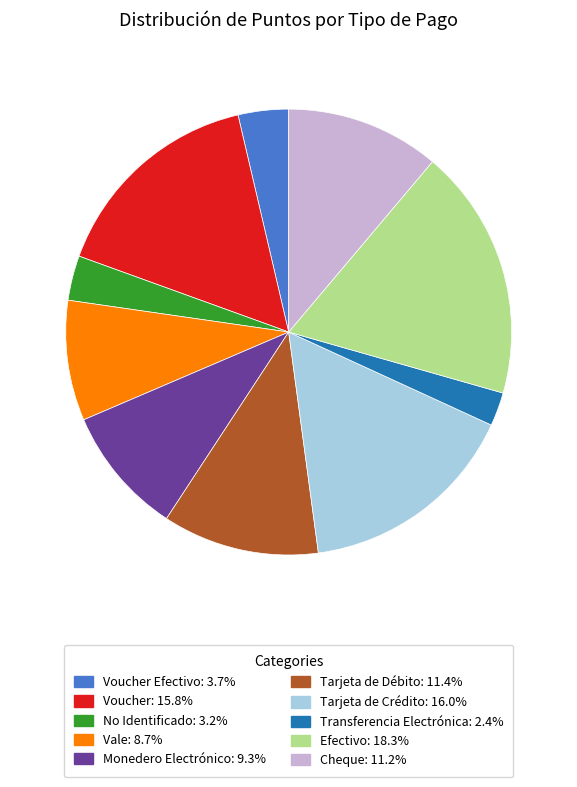

Is there any slice that represents more than half of the pie?

No